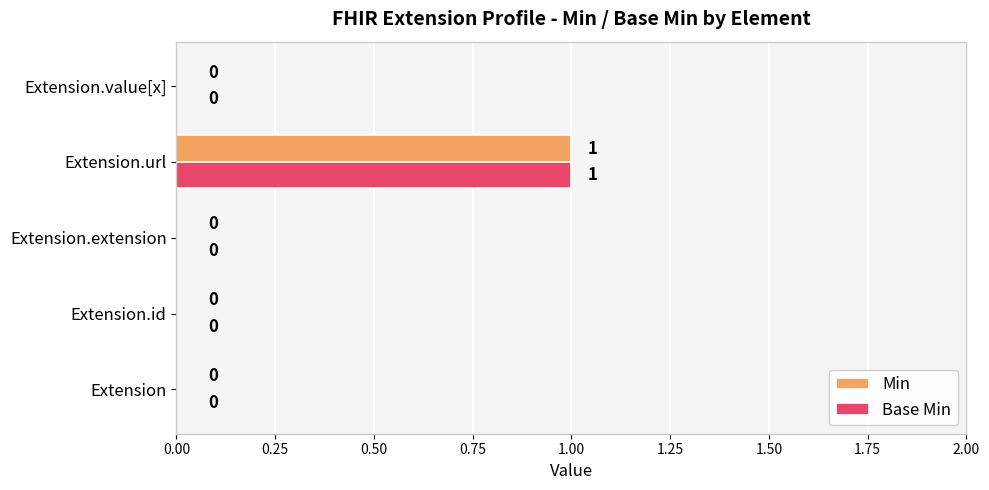

What is the sum of all Min values?

1